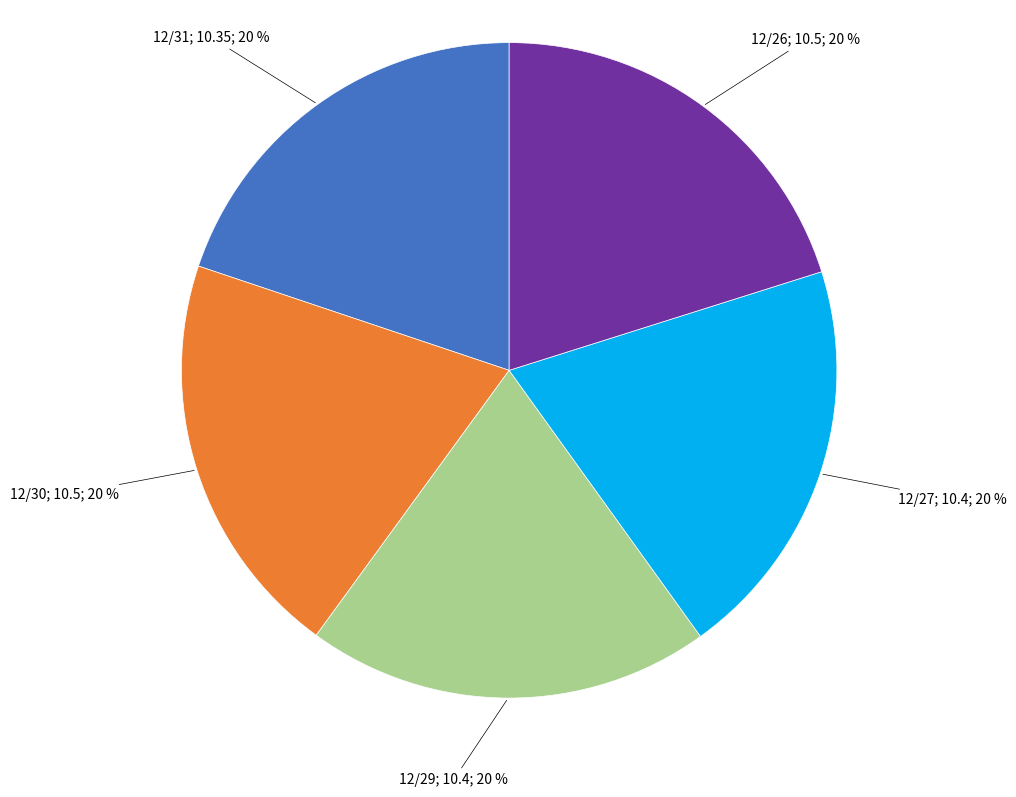

How many segments does this pie chart have?

5